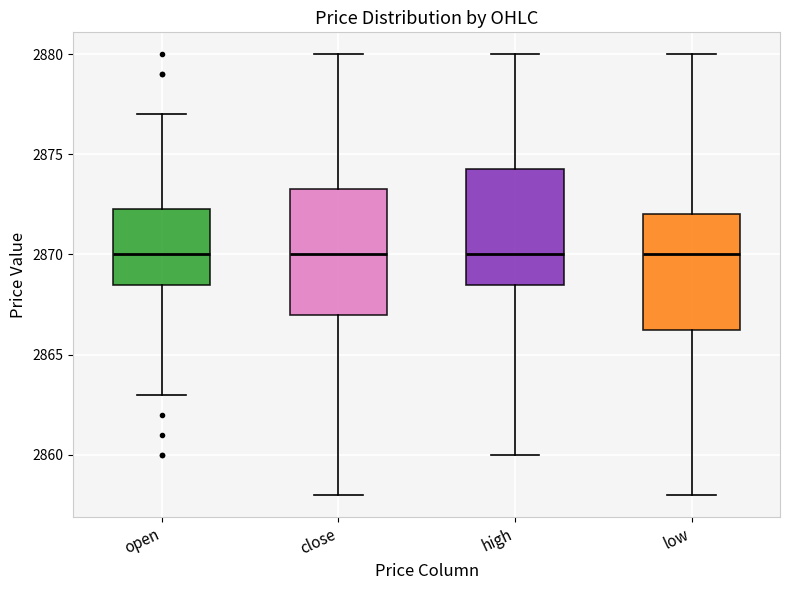

Where does the lower whisker of the box for low end on the y-axis? The values are not printed on the chart, so give them approximately, as read against the axis.

2858.0